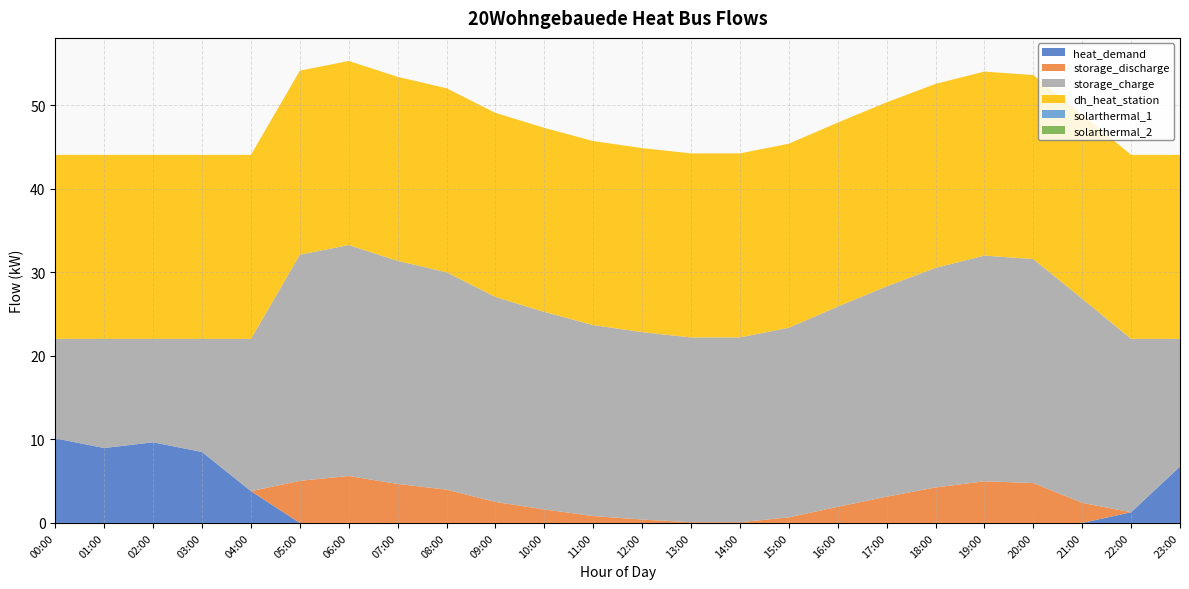

Reading left to right, list all the values displayed in this chart.

heat_demand: 10.1	9.0	9.7	8.5	3.8	0.0	0.0	0.0	0.0	0.0	0.0	0.0	0.0	0.0	0.0	0.0	0.0	0.0	0.0	0.0	0.0	0.0	1.3	6.8
storage_discharge: 0.0	0.0	0.0	0.0	0.0	5.0	5.6	4.7	4.0	2.5	1.6	0.8	0.4	0.1	0.1	0.7	1.9	3.1	4.3	5.0	4.8	2.4	0.0	0.0
storage_charge: 11.9	13.1	12.4	13.5	18.2	27.1	27.7	26.7	26.0	24.5	23.7	22.9	22.4	22.1	22.1	22.7	24.0	25.2	26.3	27.0	26.8	24.4	20.8	15.3
dh_heat_station: 22.0	22.0	22.0	22.0	22.0	22.0	22.0	22.0	22.0	22.0	22.0	22.0	22.0	22.0	22.0	22.0	22.0	22.0	22.0	22.0	22.0	22.0	22.0	22.0
solarthermal_1: 0.0	0.0	0.0	0.0	0.0	0.0	0.0	0.0	0.0	0.0	0.0	0.0	0.0	0.0	0.0	0.0	0.0	0.0	0.0	0.0	0.0	0.0	0.0	0.0
solarthermal_2: 0.0	0.0	0.0	0.0	0.0	0.0	0.0	0.0	0.0	0.0	0.0	0.0	0.0	0.0	0.0	0.0	0.0	0.0	0.0	0.0	0.0	0.0	0.0	0.0